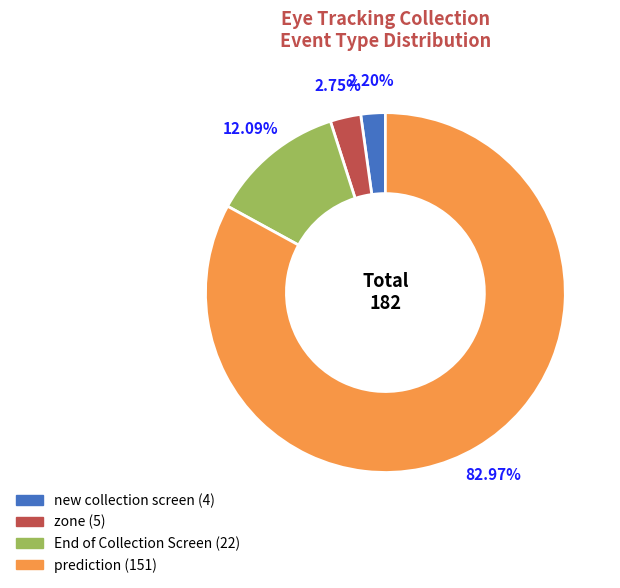

Does any single category account for the majority?

Yes